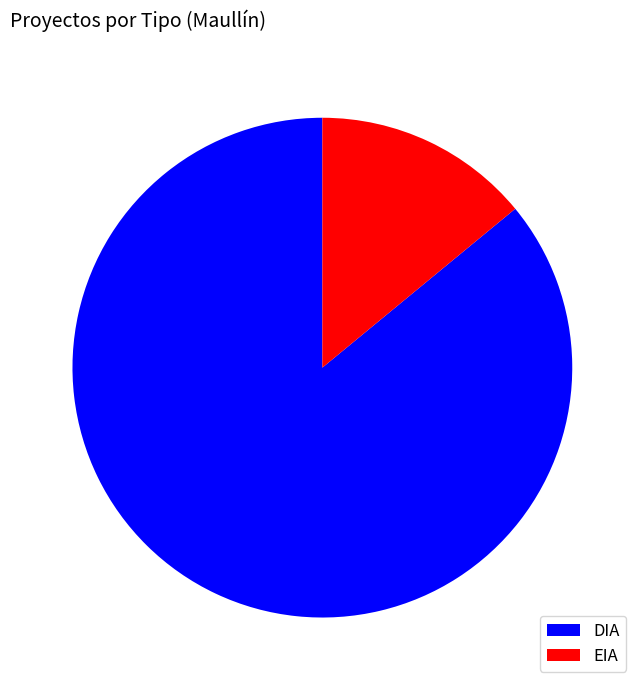

How many slices are in this pie chart?

2